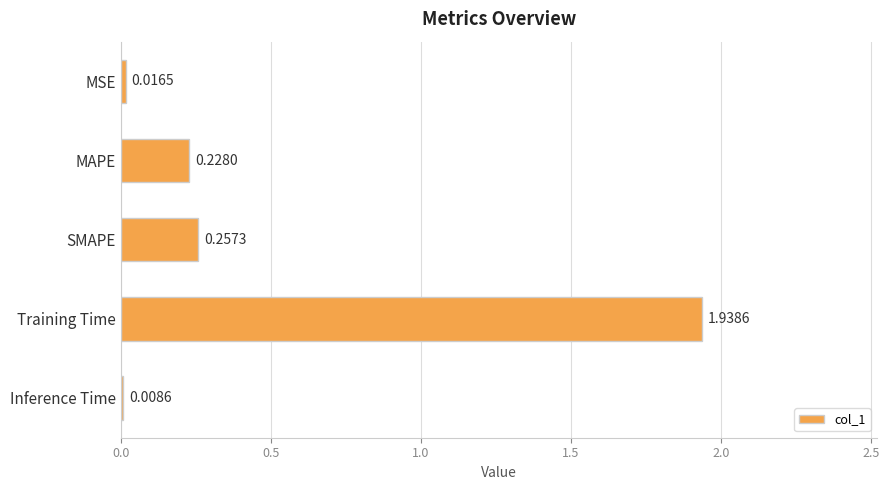

Are the bars horizontal?

Yes